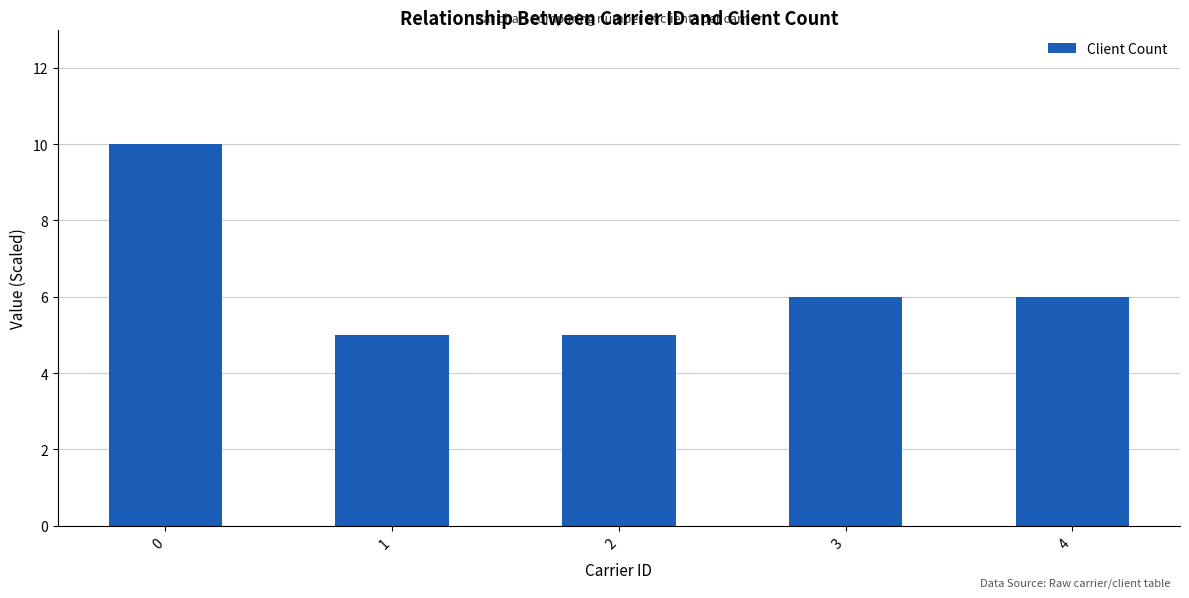

Reading left to right, what are all the values shown in this chart?

10	5	5	6	6